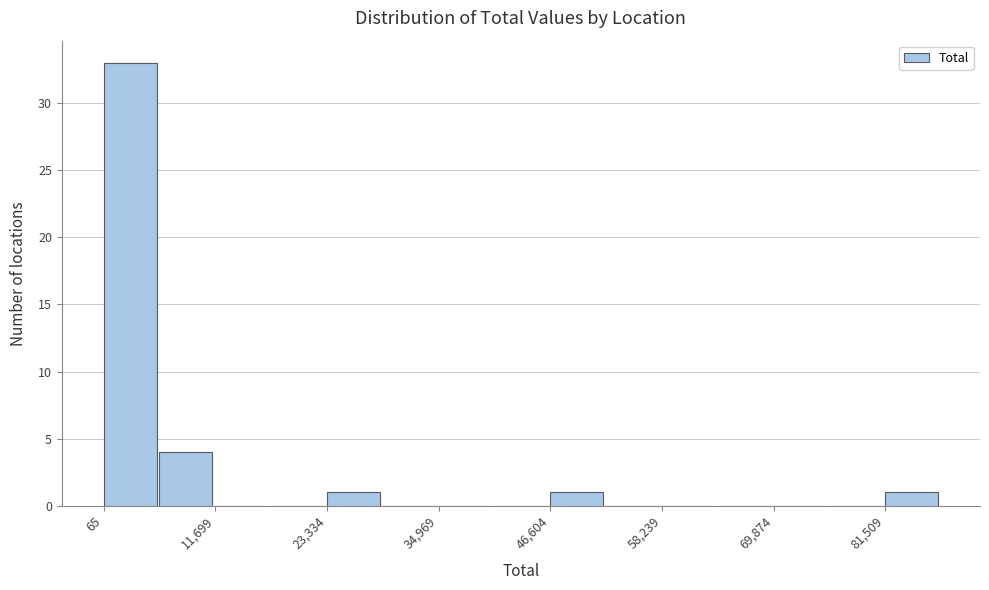

Read against the x-axis, roughly where is the centre of the tallest bar?

2000